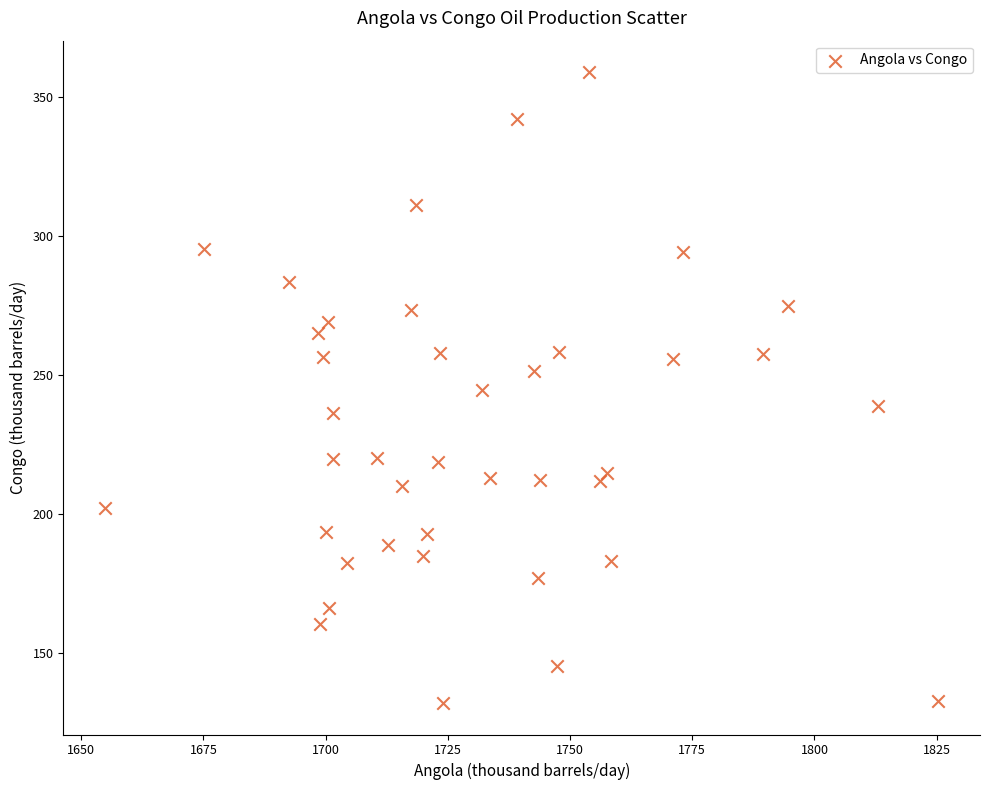

What is the range of Y values (max minus min)?

227.2